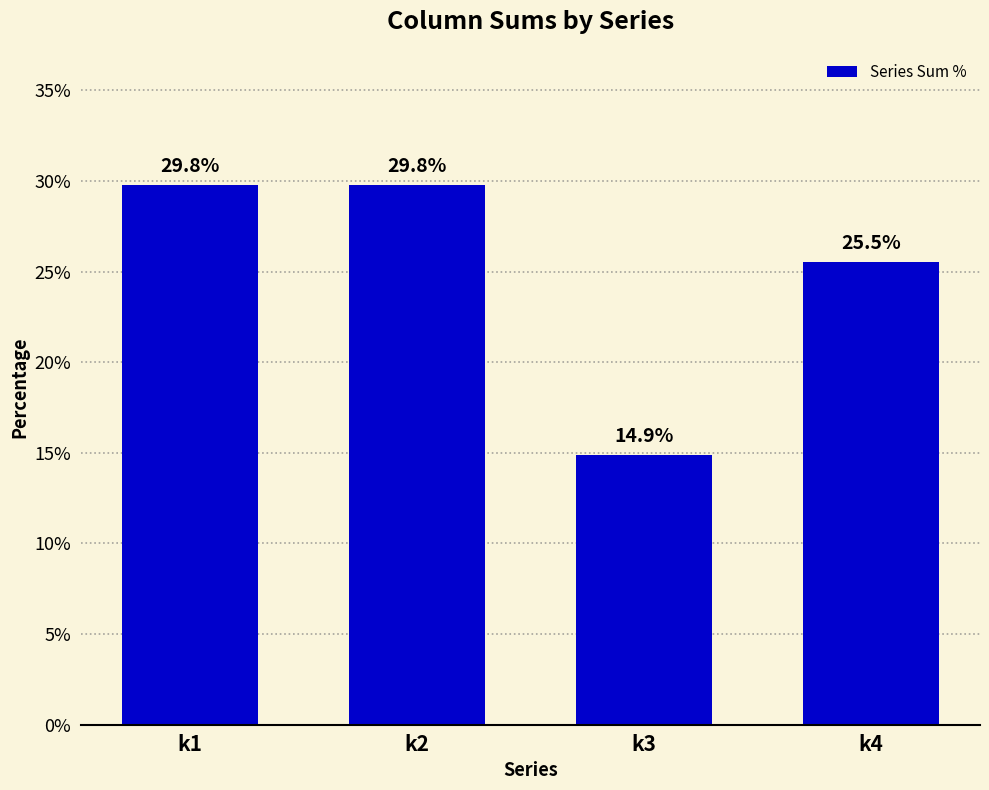

What is the difference between the second highest and minimum values?

14.9